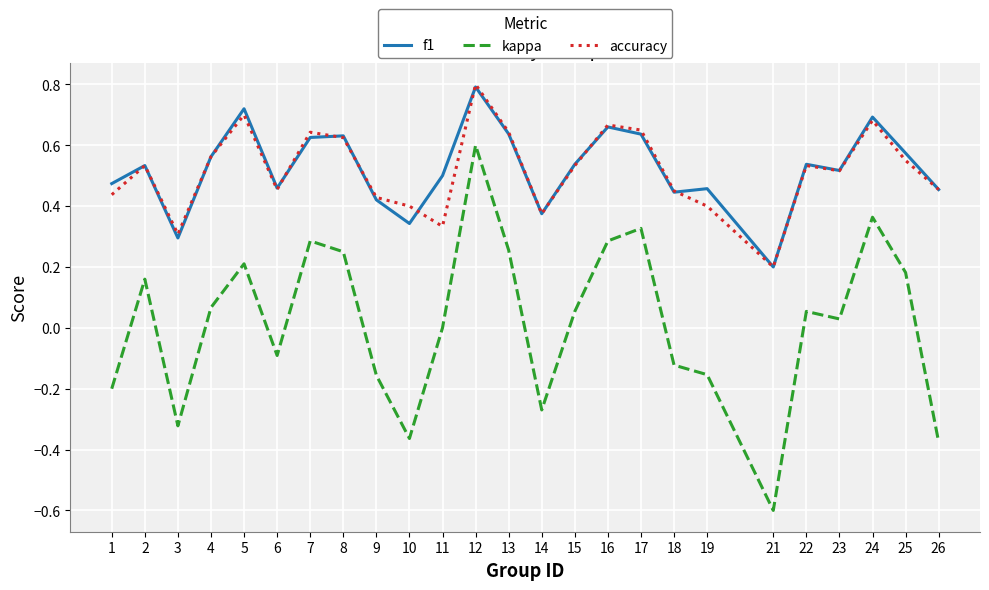

What are all the series names shown in the legend?

f1, kappa, accuracy